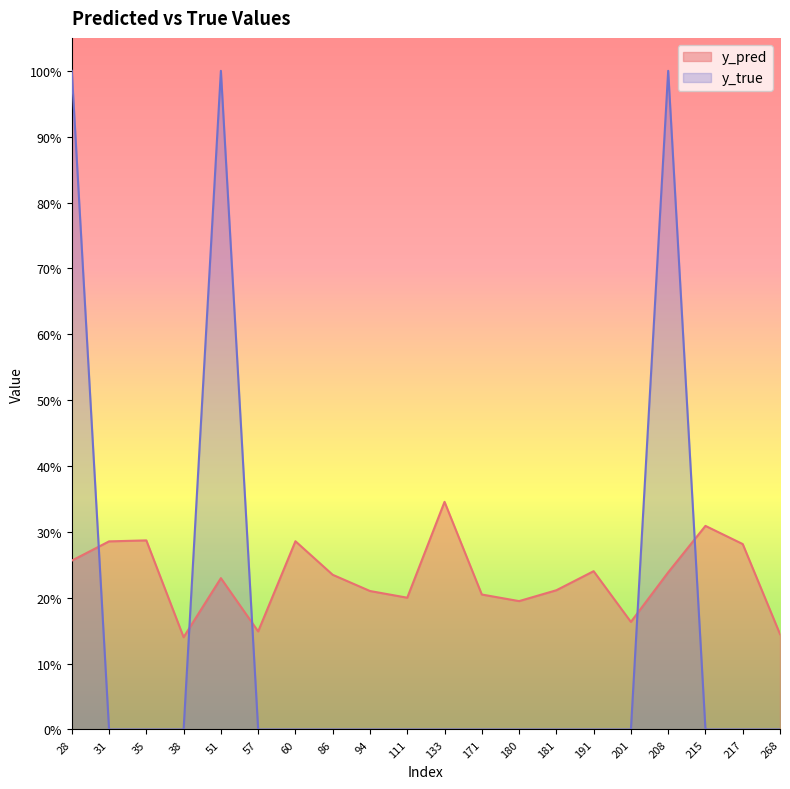

Where is the first local minimum for y_pred?

38